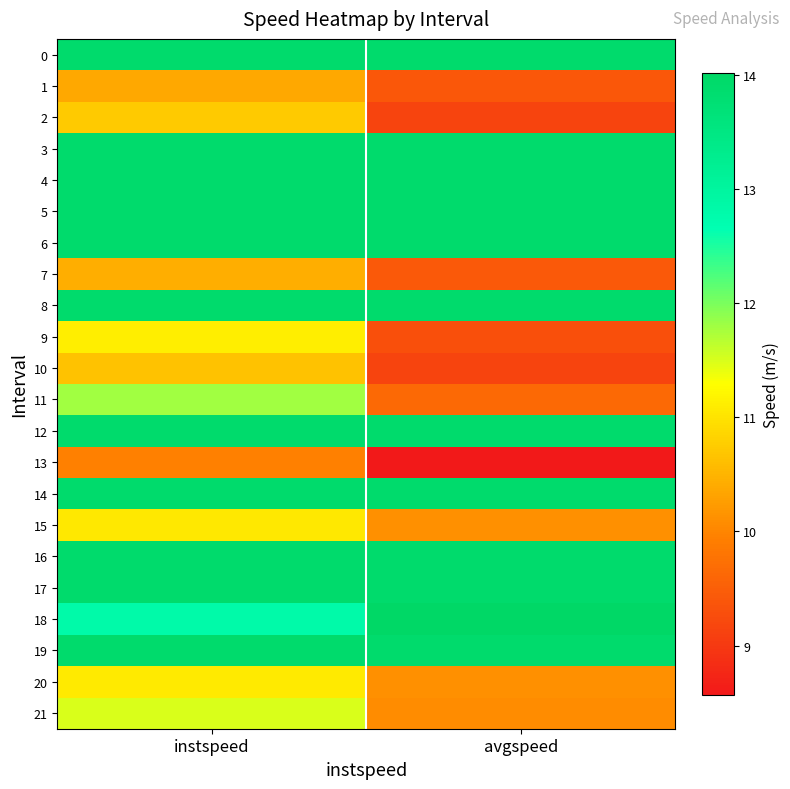

What is the minimum value shown in the chart?

8.6